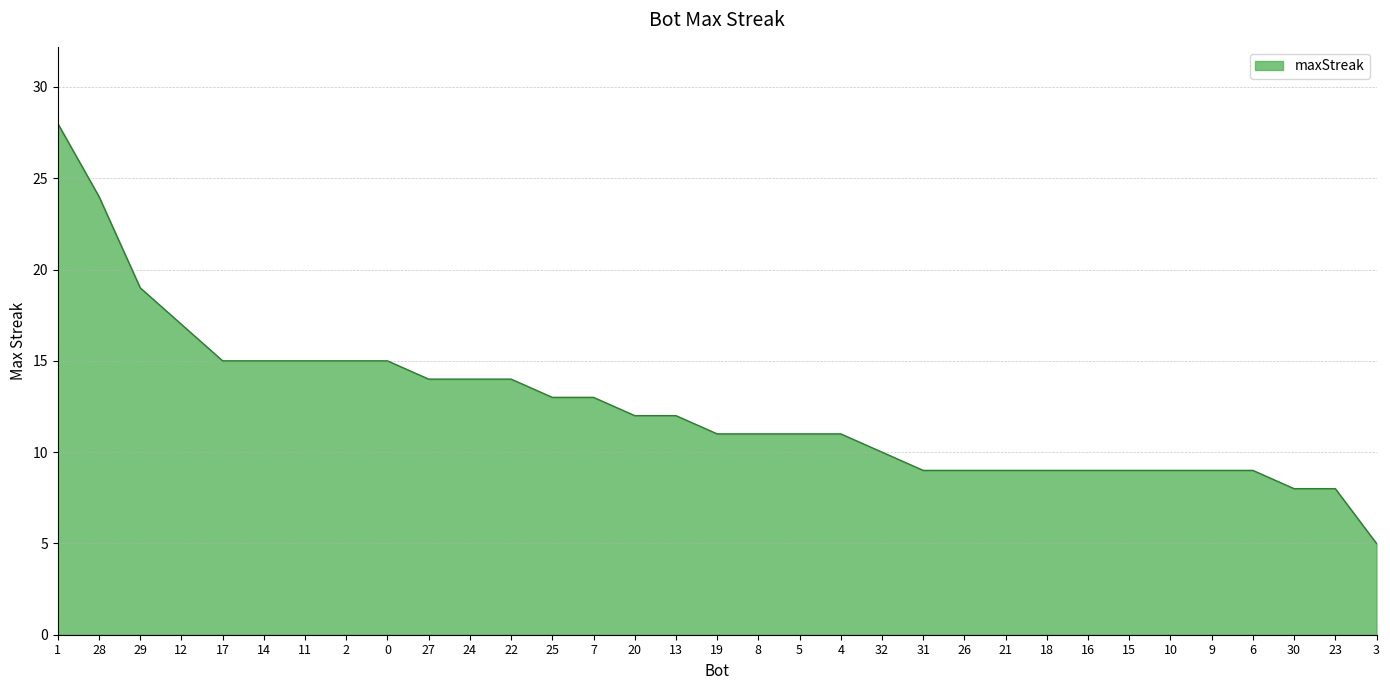

Read the value at 6.

9